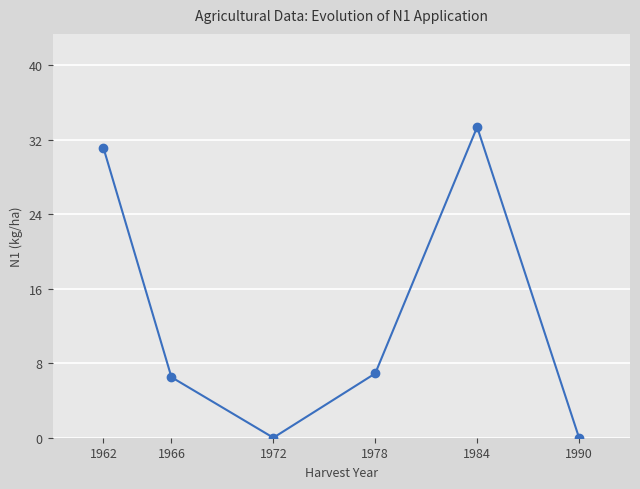

What is the ratio of the value at 1984 to the value at 1966?

5.1